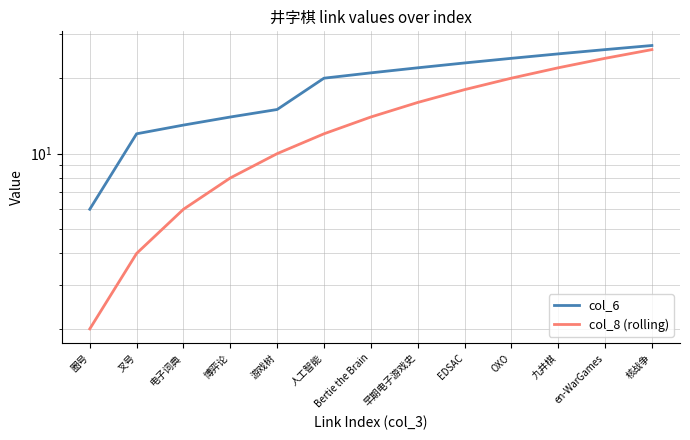

True or false: col_6 and col_8 (rolling) cross at least once.

False